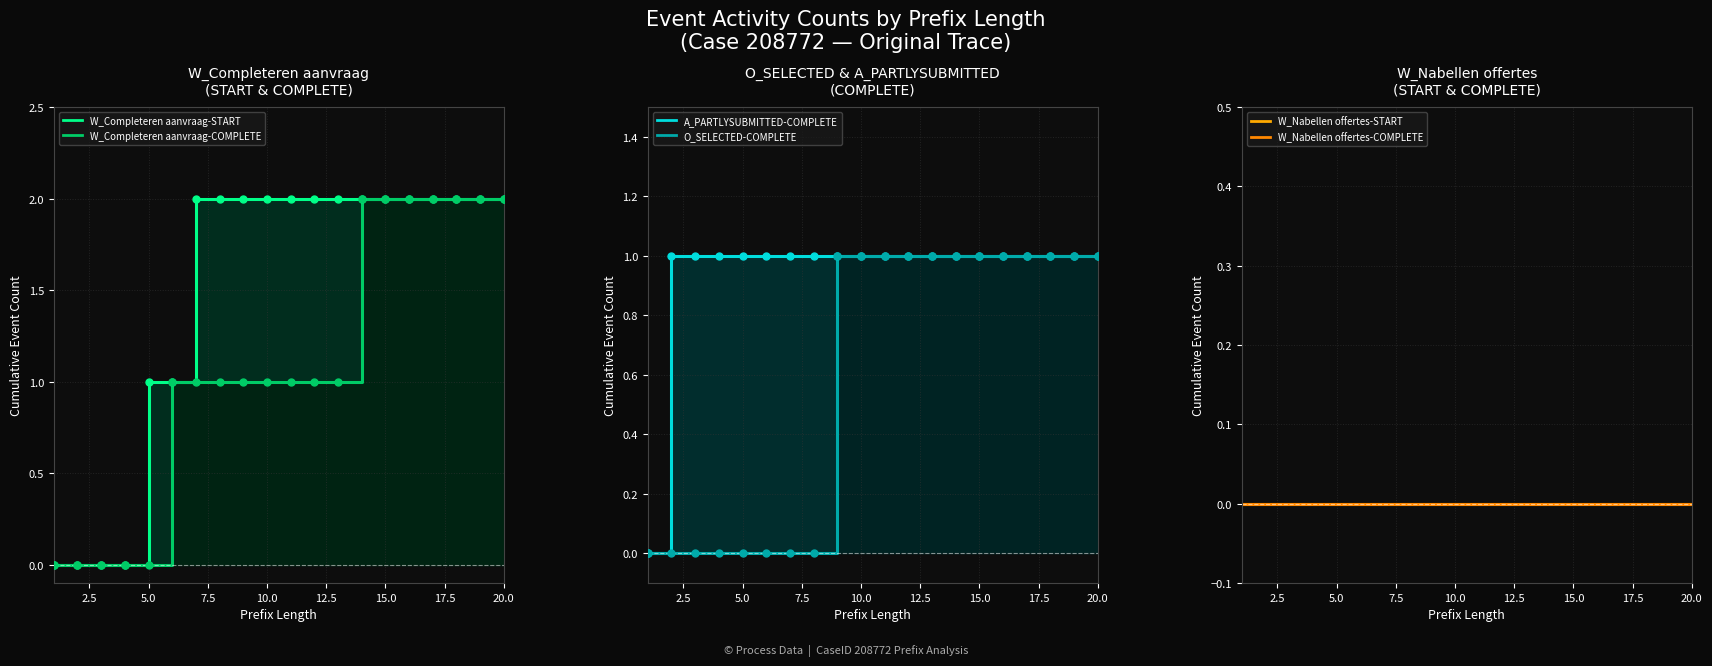

Is it true that W_Completeren aanvraag-START equals 2 at 8?

True